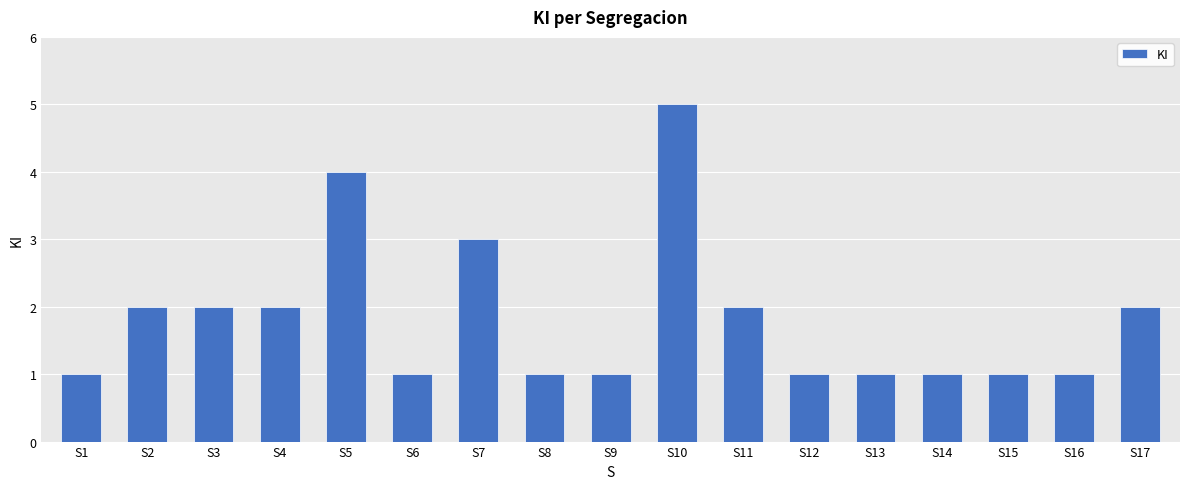

What is the difference between the maximum and minimum values?

4